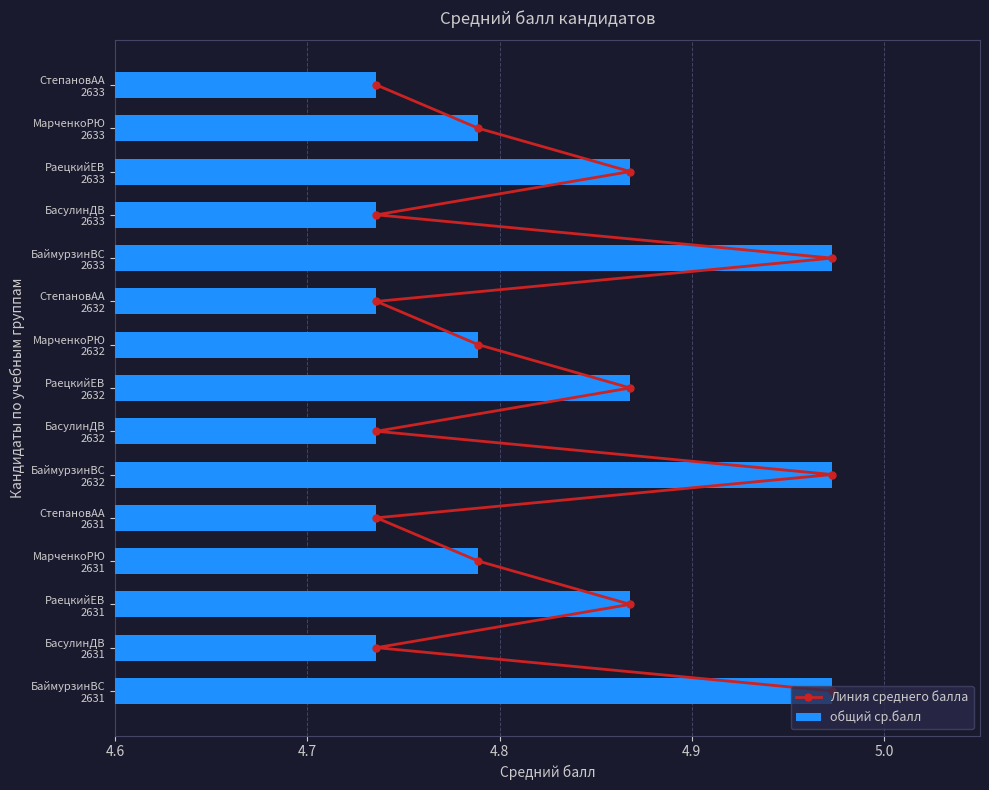

How many общий ср.балл values are between 4 and 5?

15